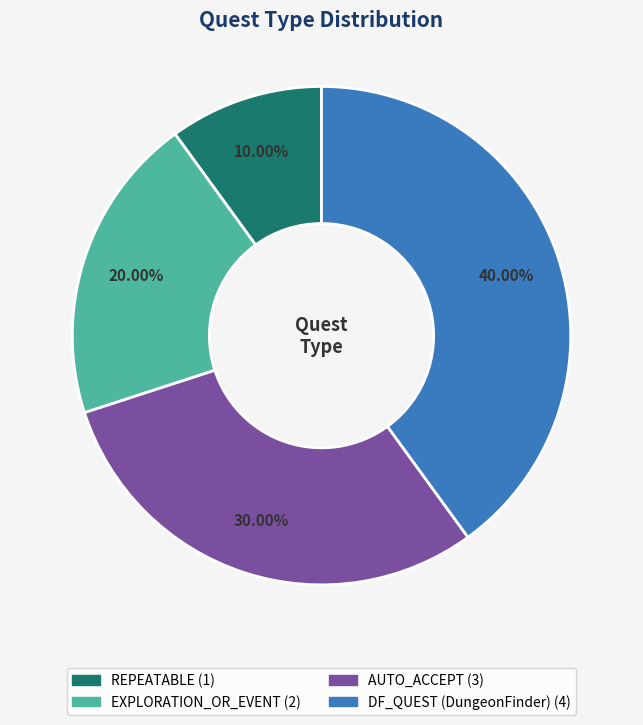

Does any single category account for the majority?

No